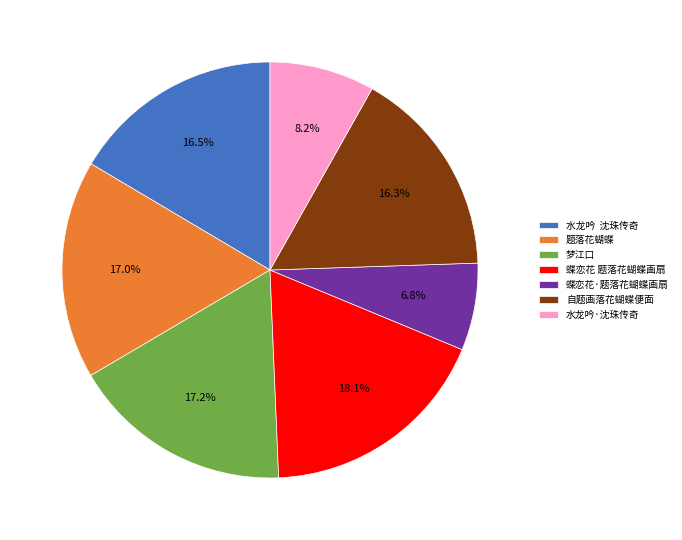

Approximately how many times larger is the value at 自题画落花蝴蝶便面 compared to 题落花蝴蝶?

1.0